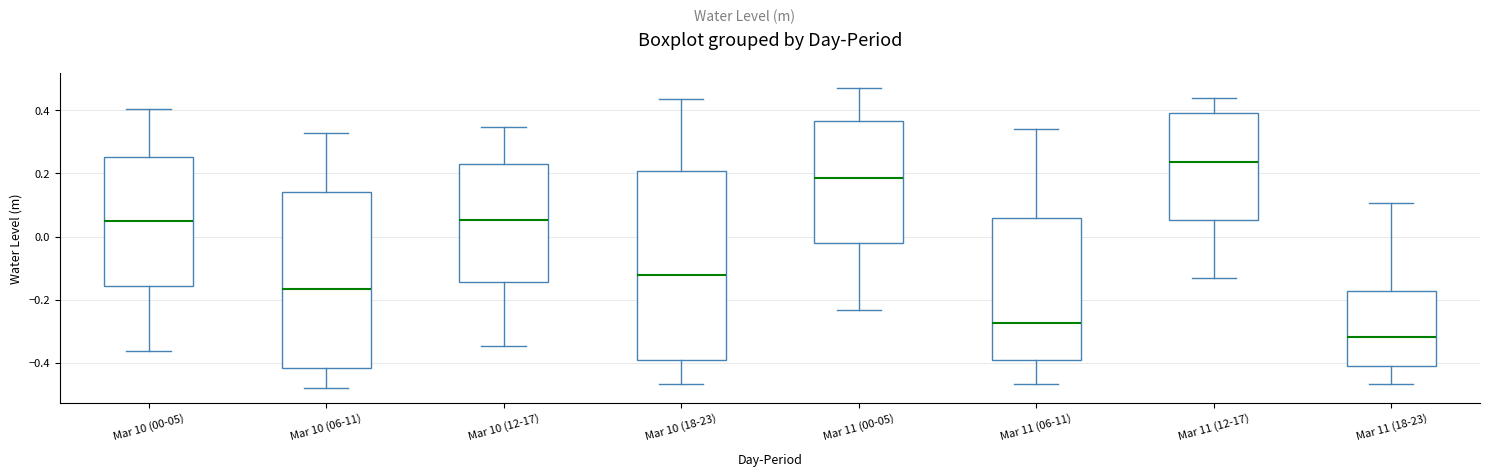

Comparing the boxes themselves (not the whiskers), which one is the tallest?

Mar 10 (18-23)